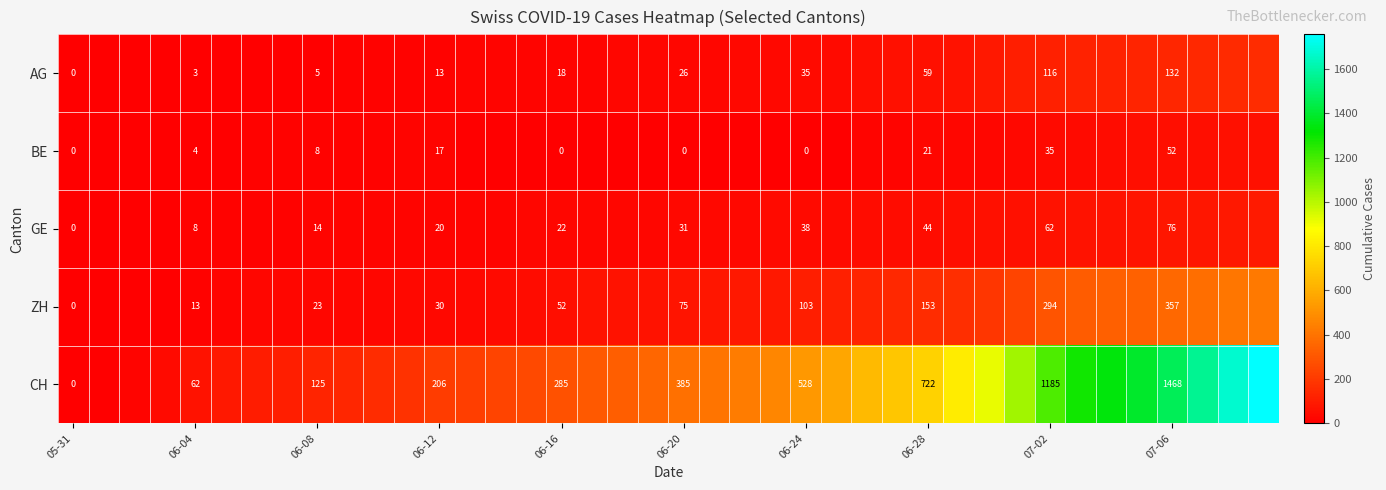

What is the total value across all series at 06-12?

286